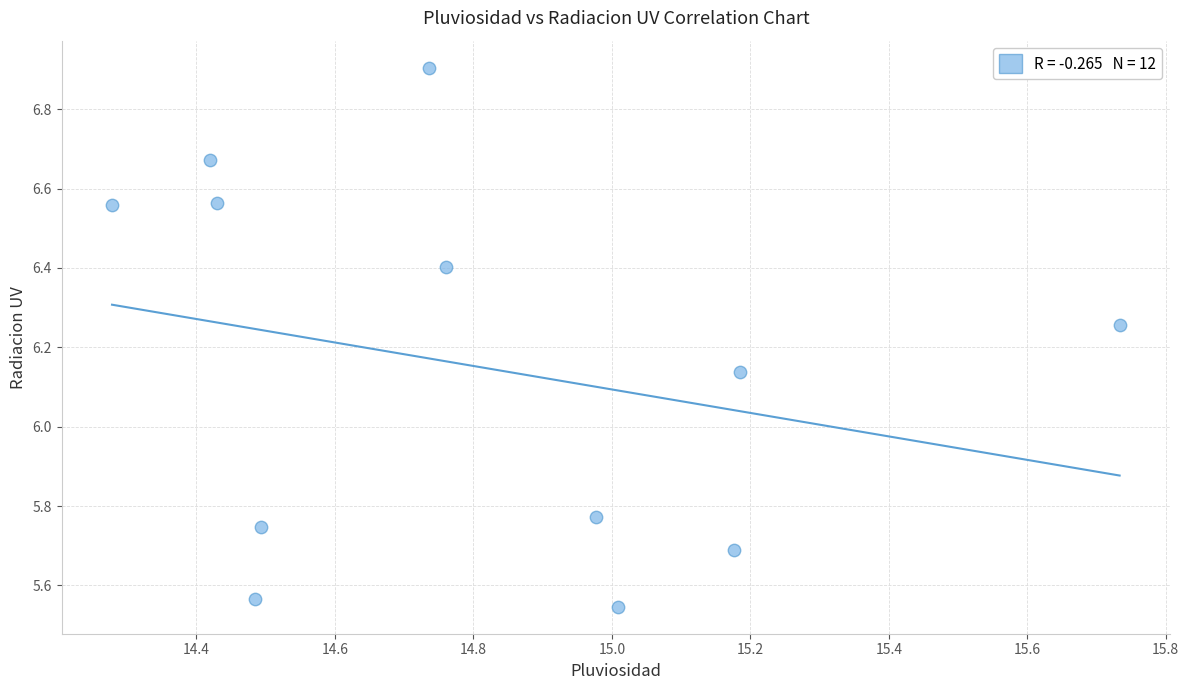

What is the range of X values (max minus min)?

1.5